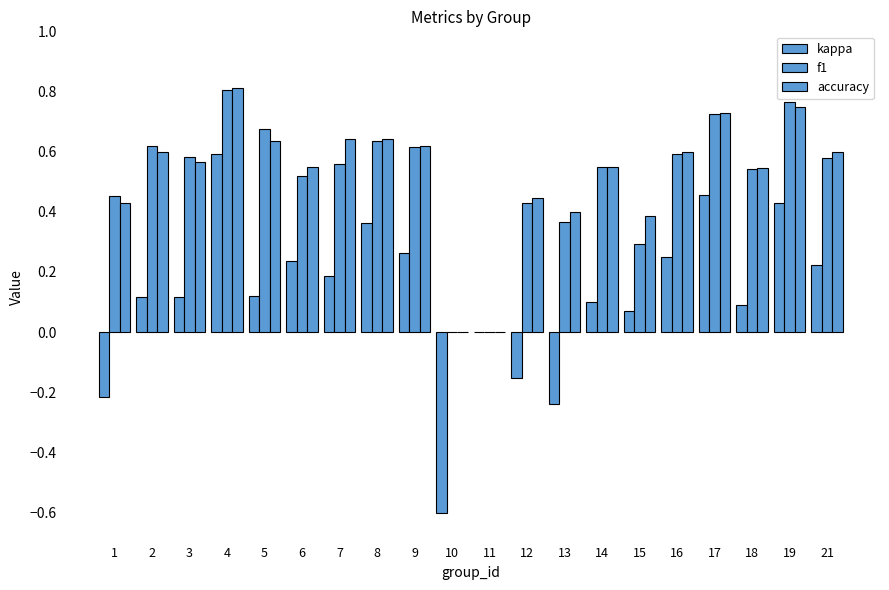

Is the value of kappa at 9 greater than the value of f1 at 7?

No